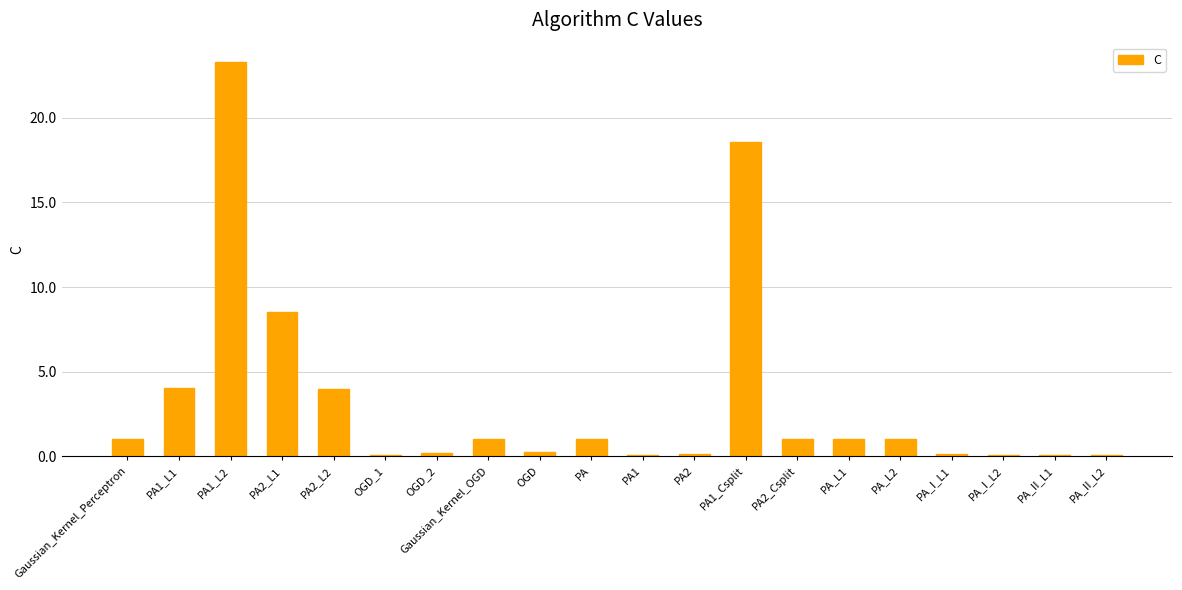

The chart shows a value of 0.1 at PA_I_L1. True or false?

True